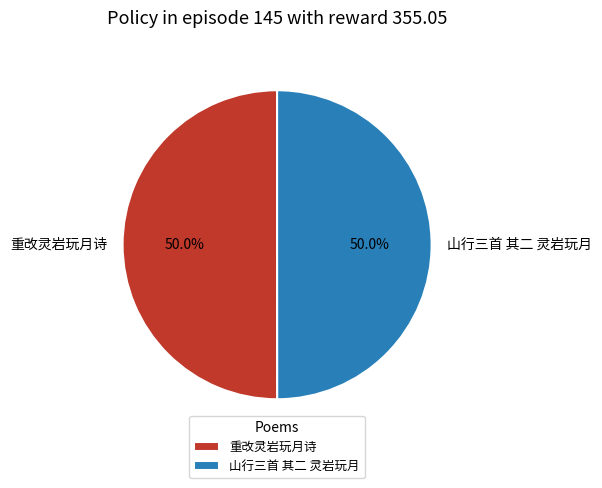

Count the number of slices in the pie.

2